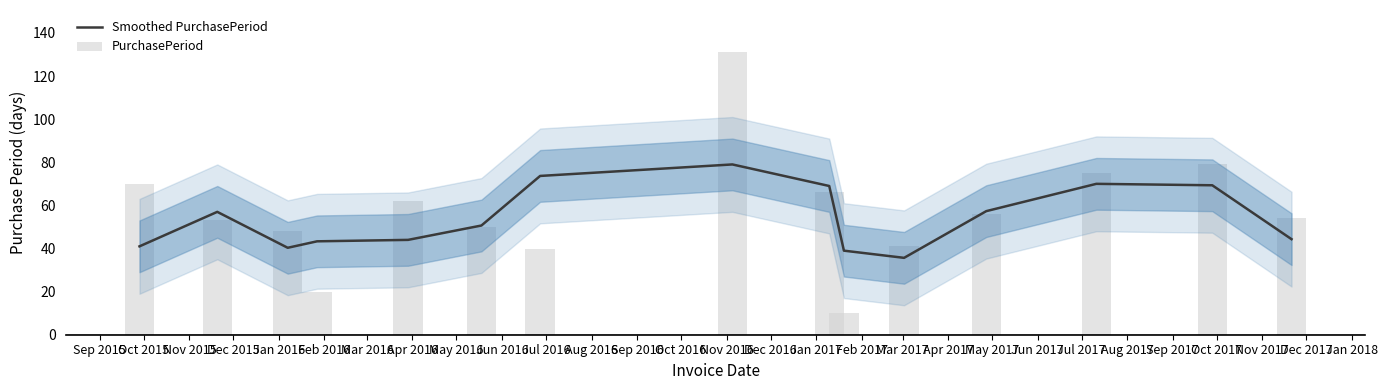

At May 2016, list the series in order from smallest to largest.

PurchasePeriod, Smoothed PurchasePeriod